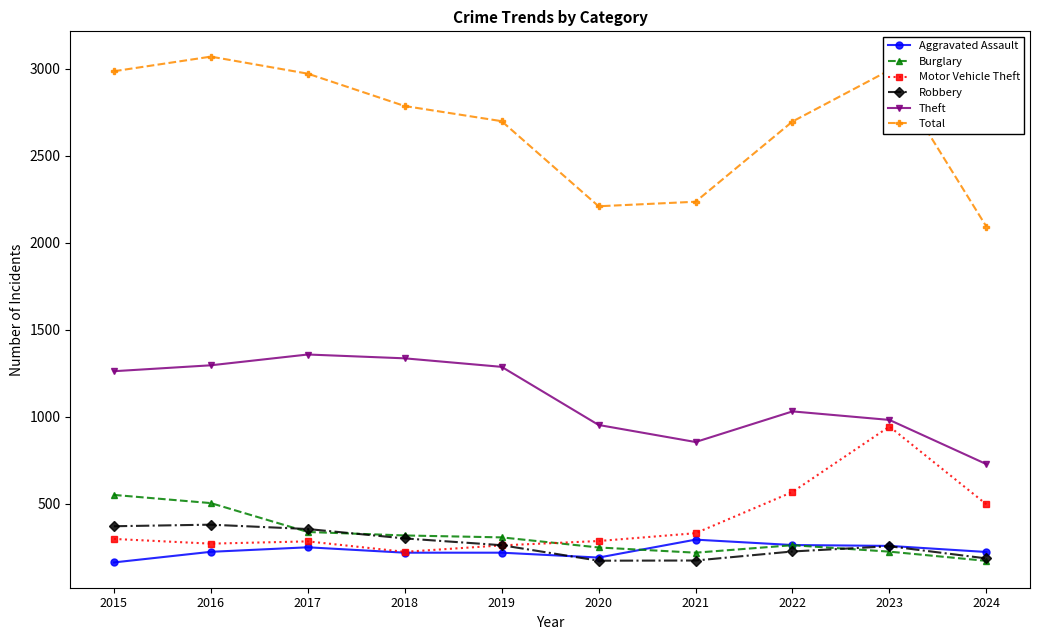

True or false: Aggravated Assault and Theft cross at least once.

False